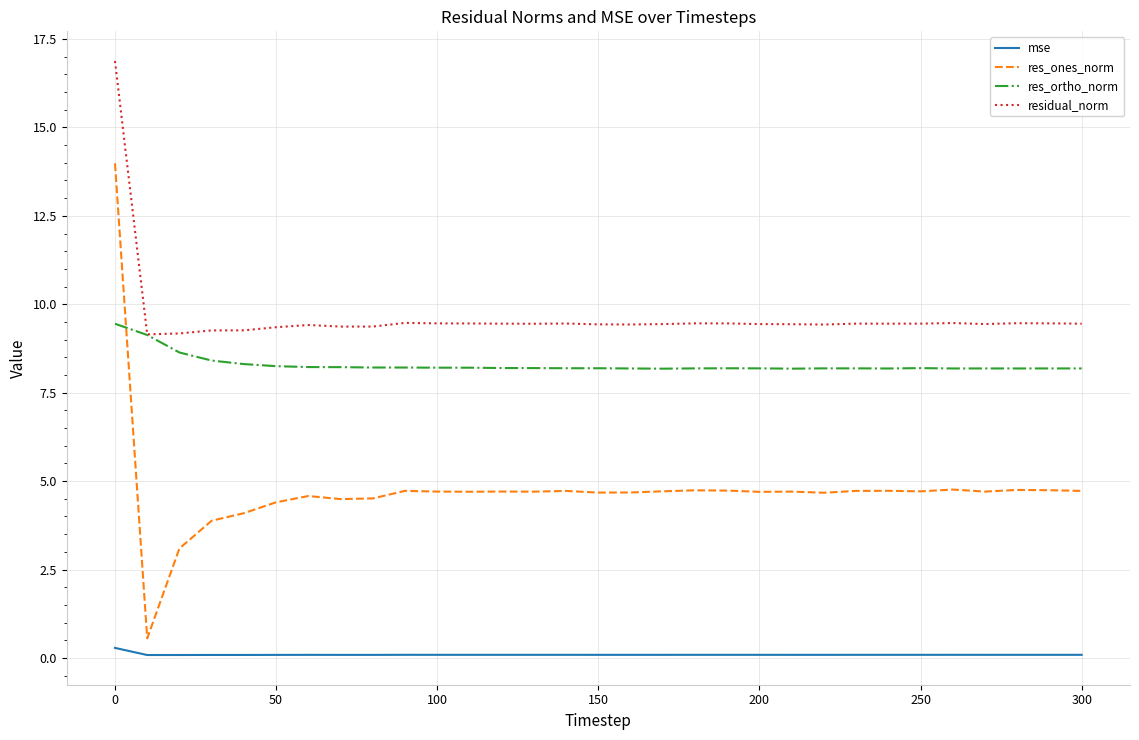

What is the lowest value of the residual_norm series?

9.1